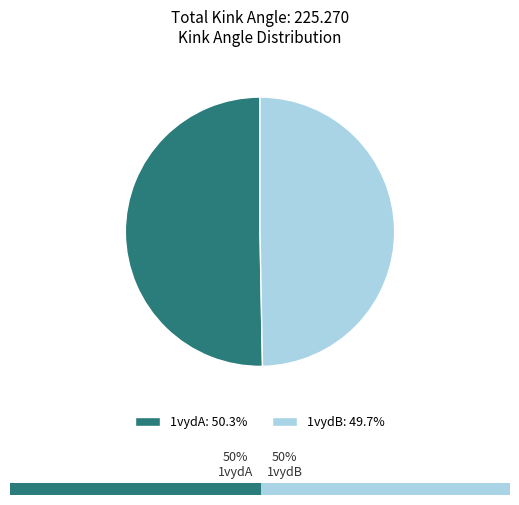

To the nearest percent, what is the difference between the largest and smallest slice percentages?

1%